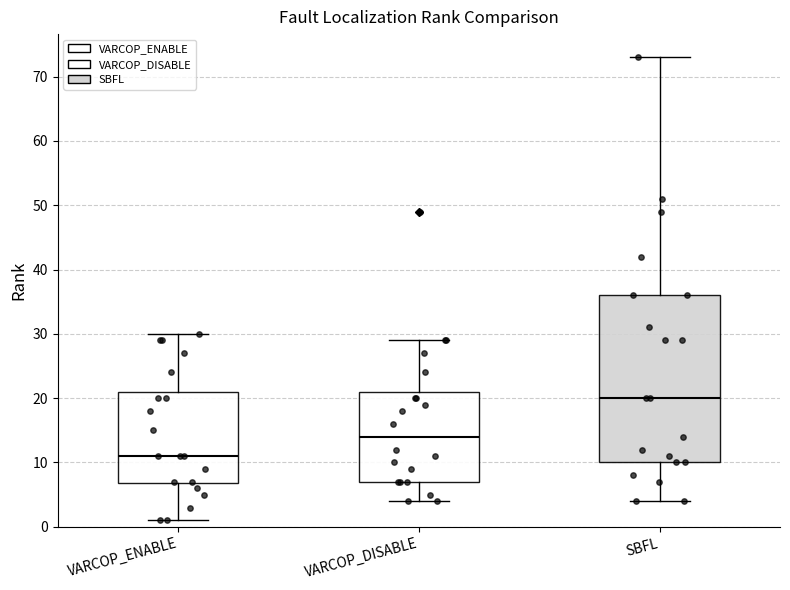

Reading left to right, read every box against the y-axis: the position of its median line, the range the box covers, and the ends of its whiskers. The values are not printed on the chart, so give them approximately, as read against the axis.

VARCOP_ENABLE: median 11, box 7 to 21, whiskers 1 to 30
VARCOP_DISABLE: median 14, box 7 to 21, whiskers 4 to 29
SBFL: median 20, box 10 to 36, whiskers 4 to 73